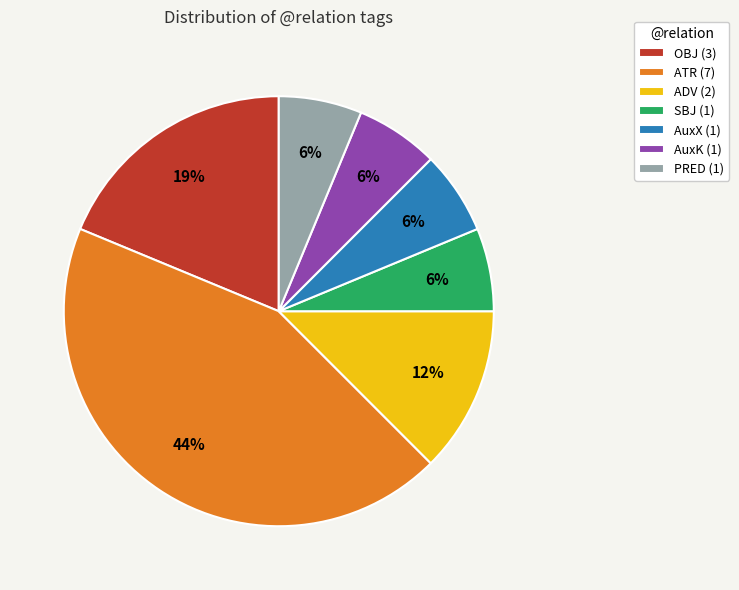

The AuxK (1) slice represents 6% of the pie. True or false?

True